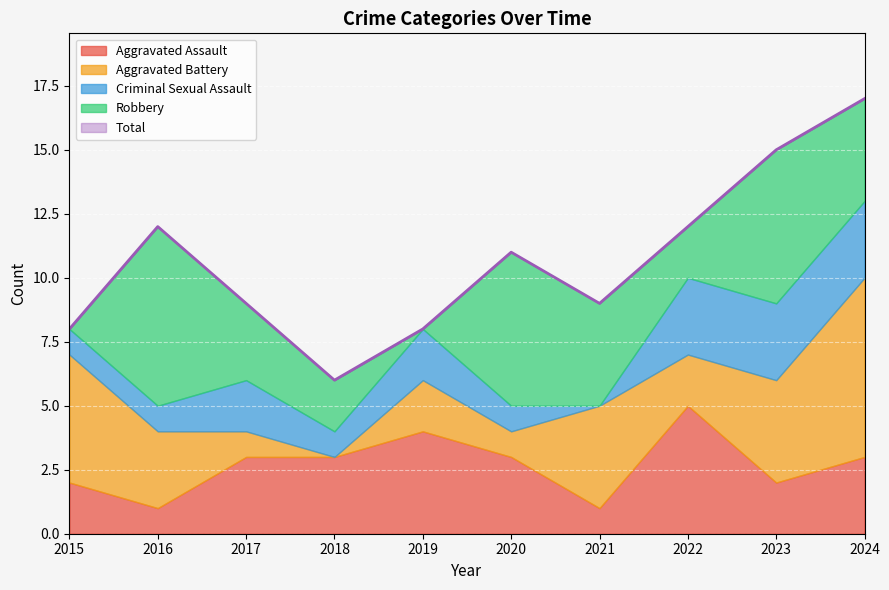

What is the value of the Total point at the 3rd from the left?

9